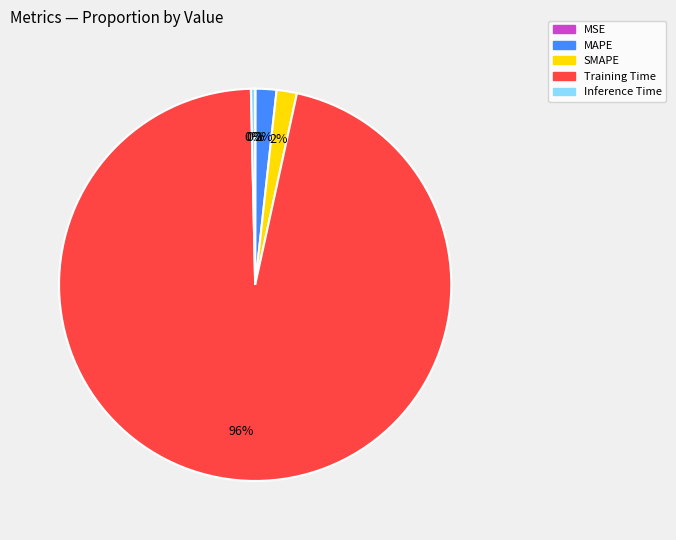

Is Inference Time the majority of the pie?

No